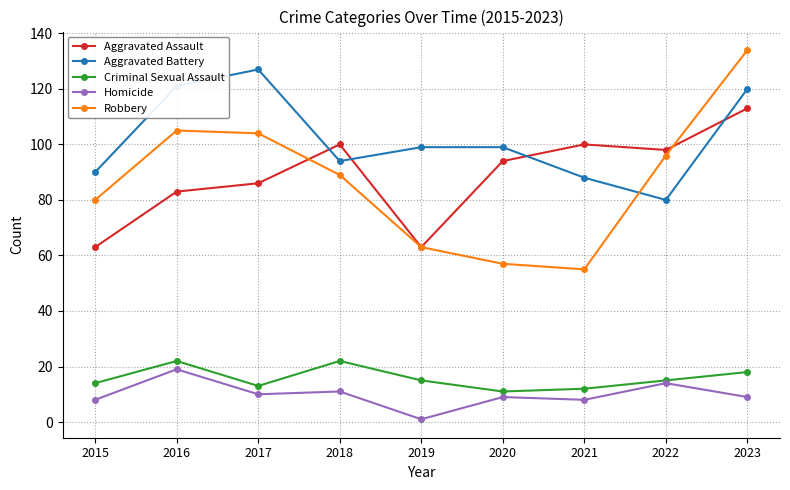

How many interior local valleys does the Aggravated Battery series have?

2